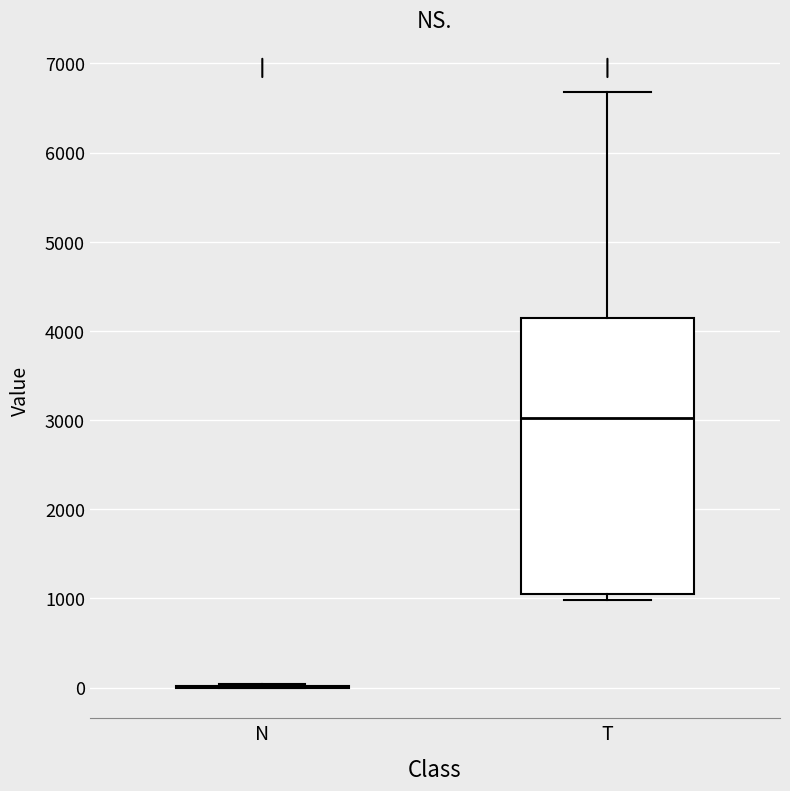

Reading left to right, transcribe this box plot: for each box, give where its median line is, the range the box spans, and where its two whiskers end, as read against the y-axis. The values are not printed on the chart, so give them approximately, as read against the axis.

N: box collapsed to a line at 0, whiskers 0 to 0
T: median 3000, box 1100 to 4100, whiskers 1000 to 6700